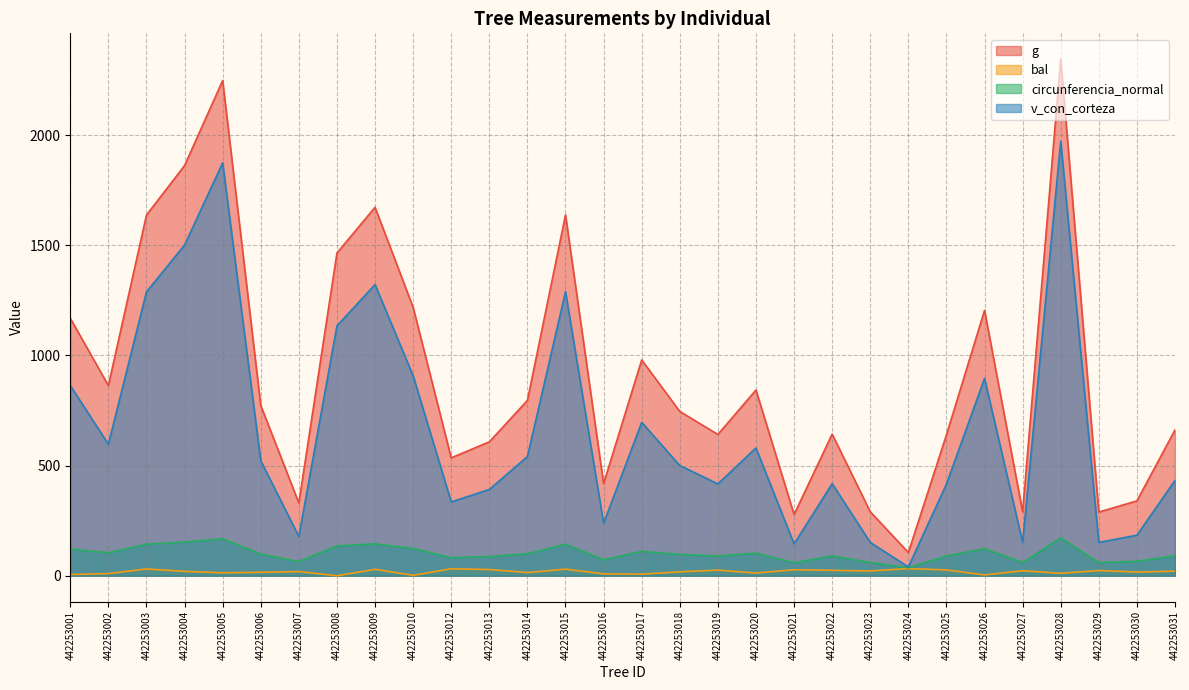

Where does the bal series first go above 20?

442253003